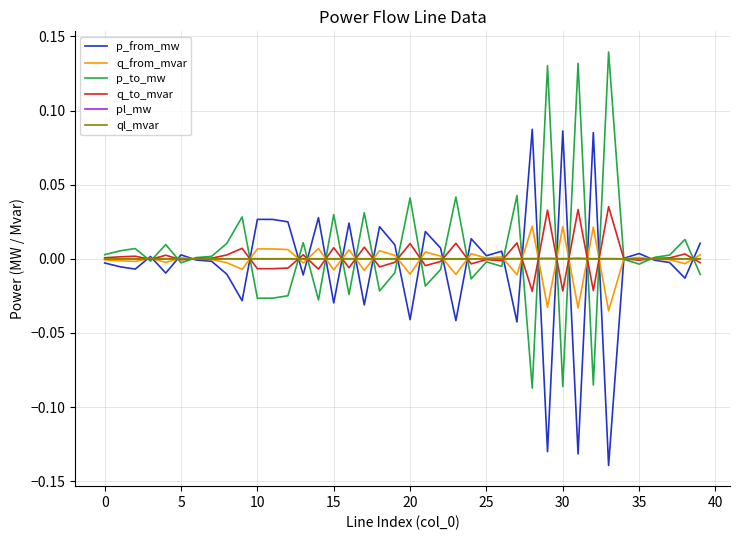

True or false: p_to_mw has more than 0 points higher than both neighbors.

True